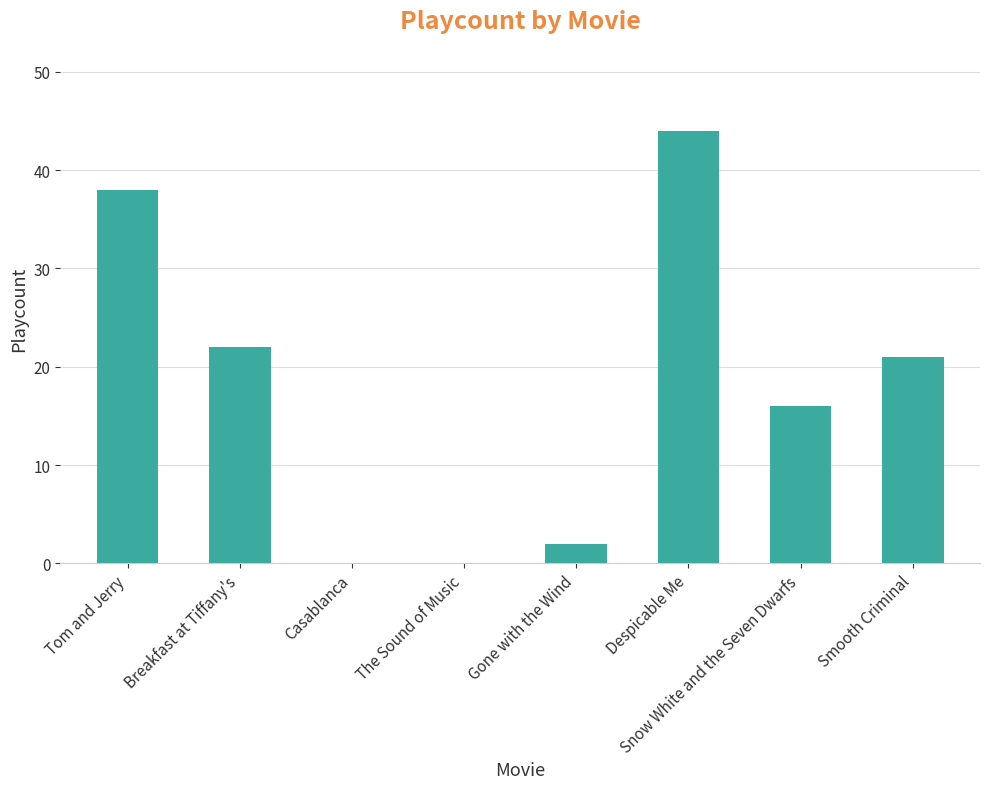

What value does the data have at Breakfast at Tiffany's, to the nearest 10?

20